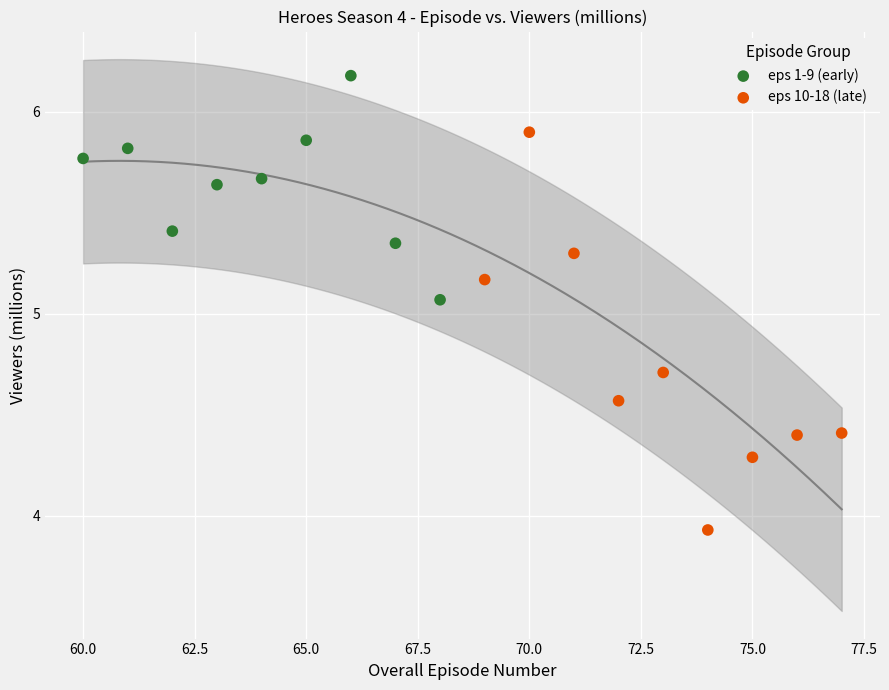

Which series contains the highest Y value?

eps 1-9 (early)